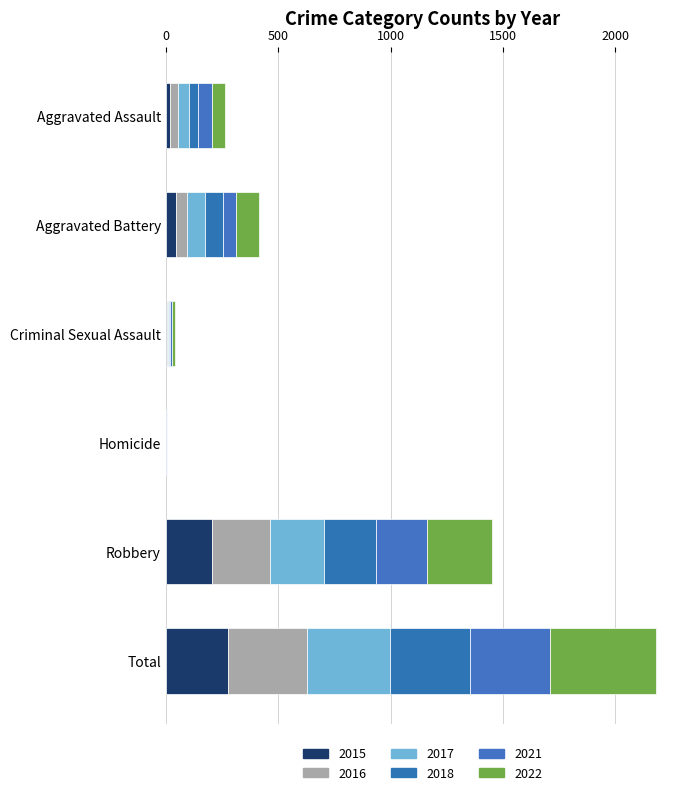

How many distinct data groups are displayed?

6